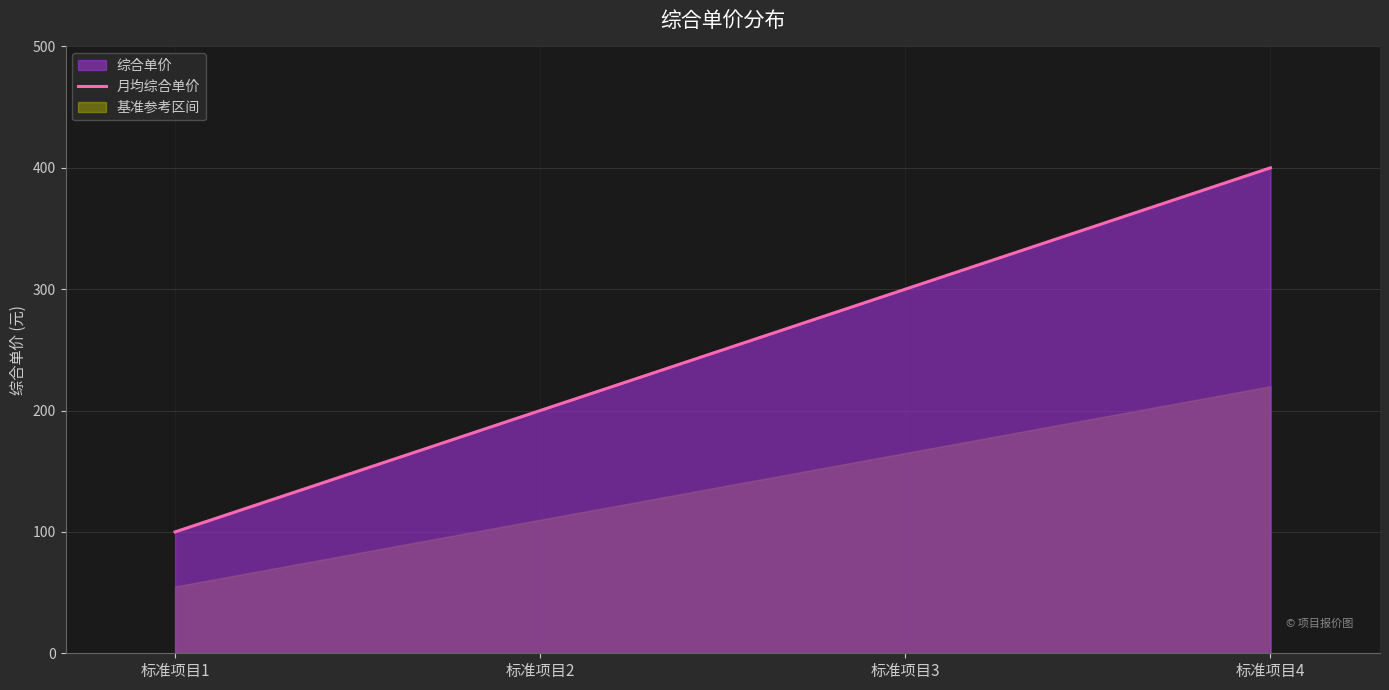

How many categories are shown in the chart?

4